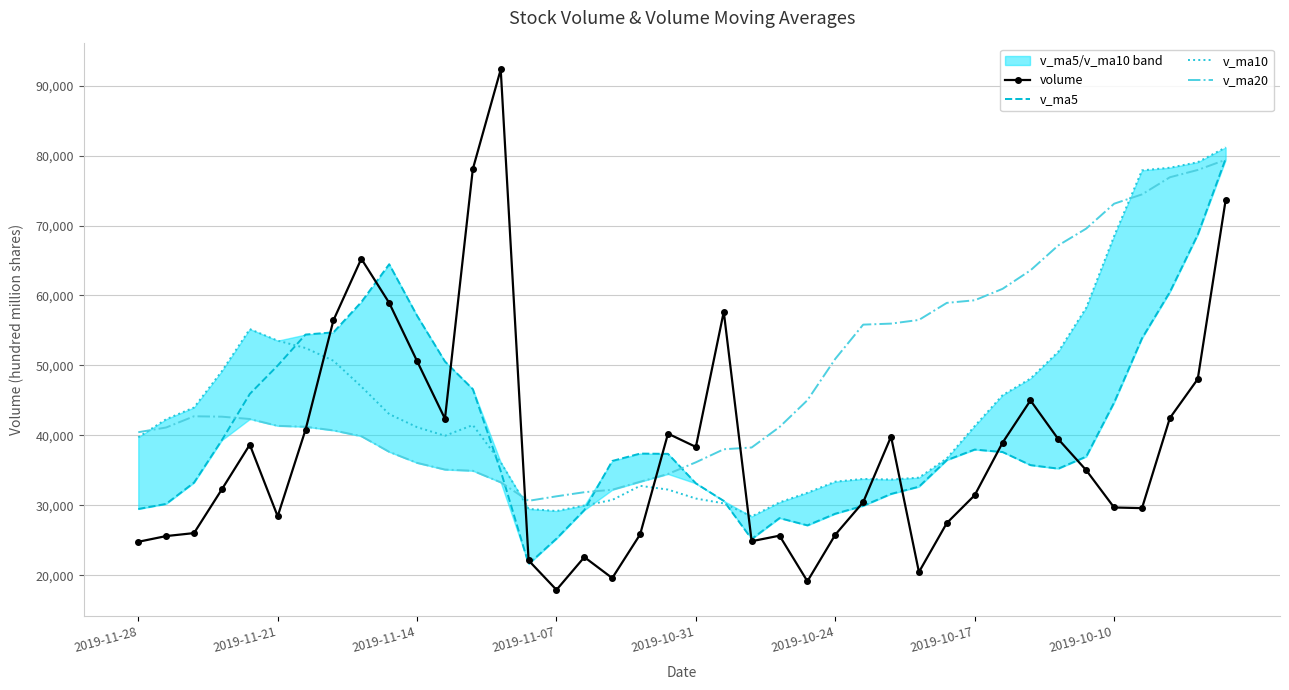

What is the total value across all series at 24?

123098.4